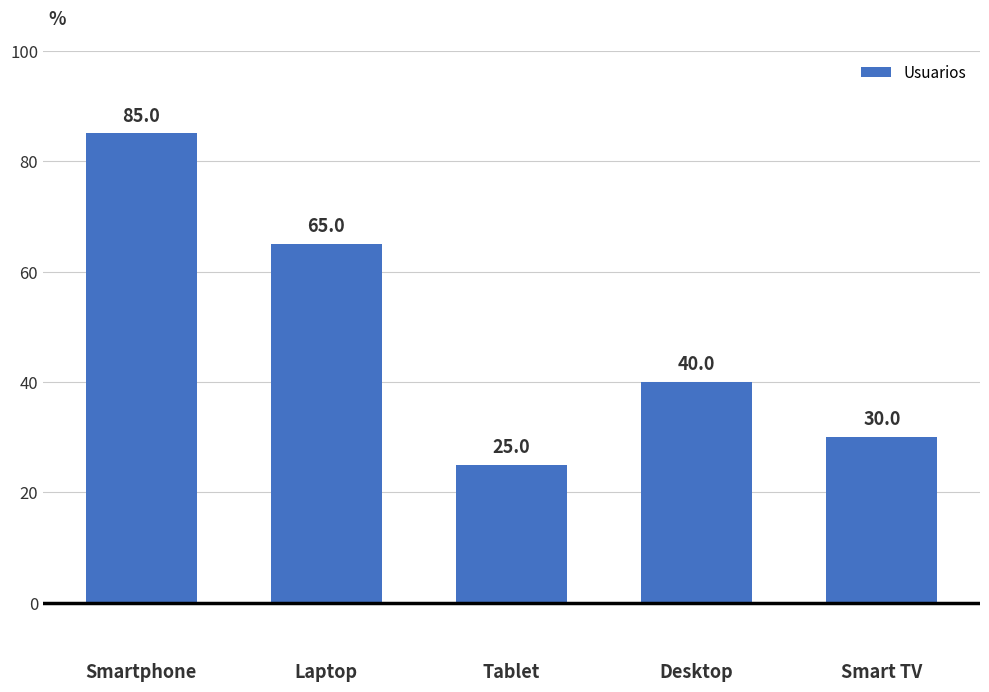

Reading left to right, what are all the values shown in this chart?

85	65	25	40	30